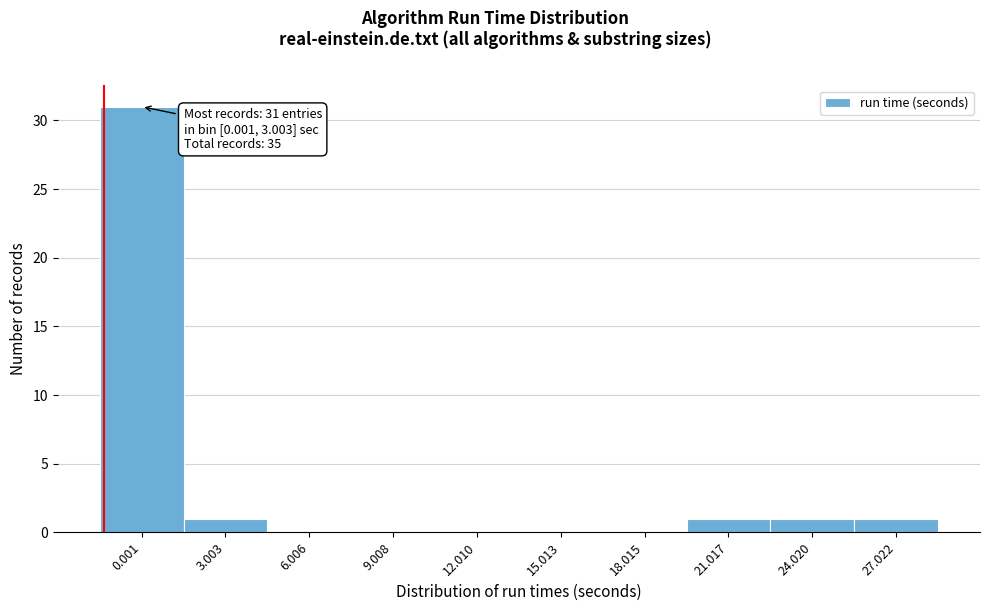

Reading left to right, what are all the values shown in this chart?

0.001=31	3.003=1	6.006=0	9.008=0	12.010=0	15.013=0	18.015=0	21.017=1	24.020=1	27.022=1